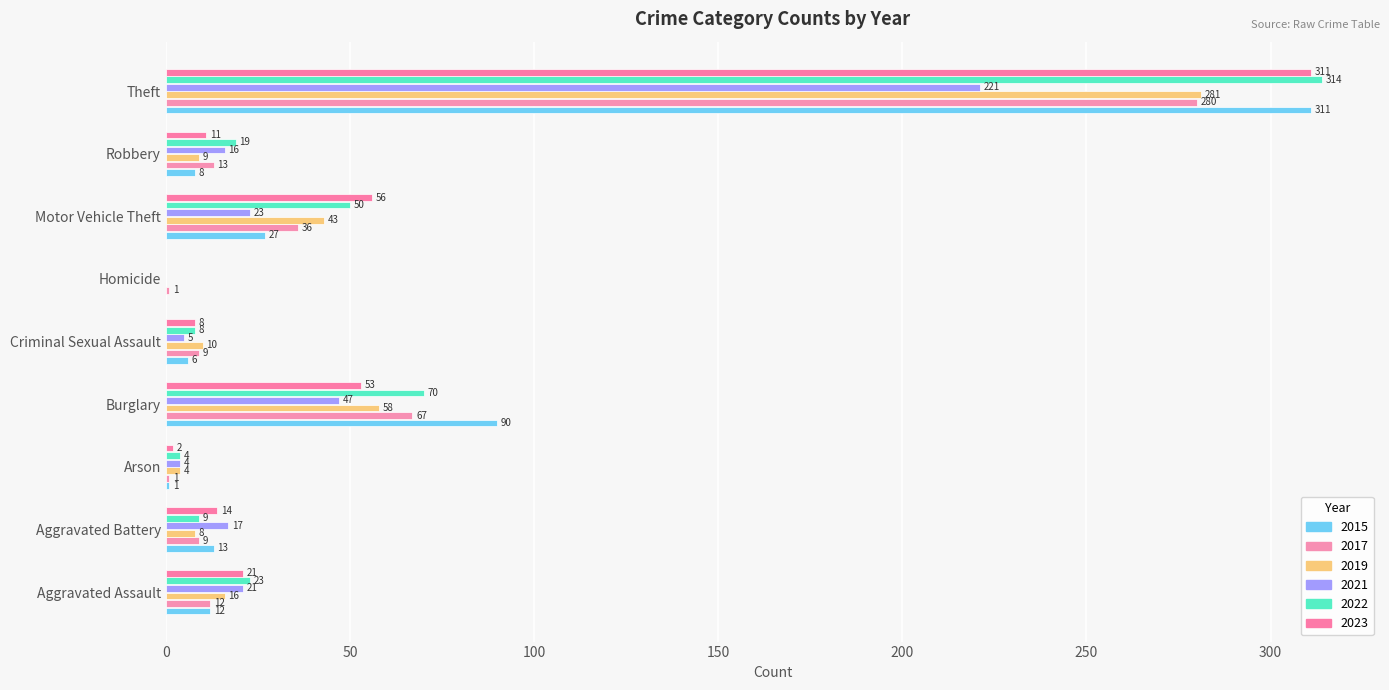

The 2022 series shows 115 at Homicide. True or false?

False